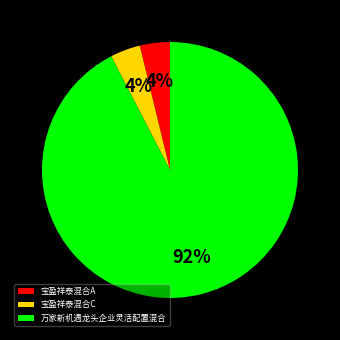

Which slice is the largest?

万家新机遇龙头企业灵活配置混合